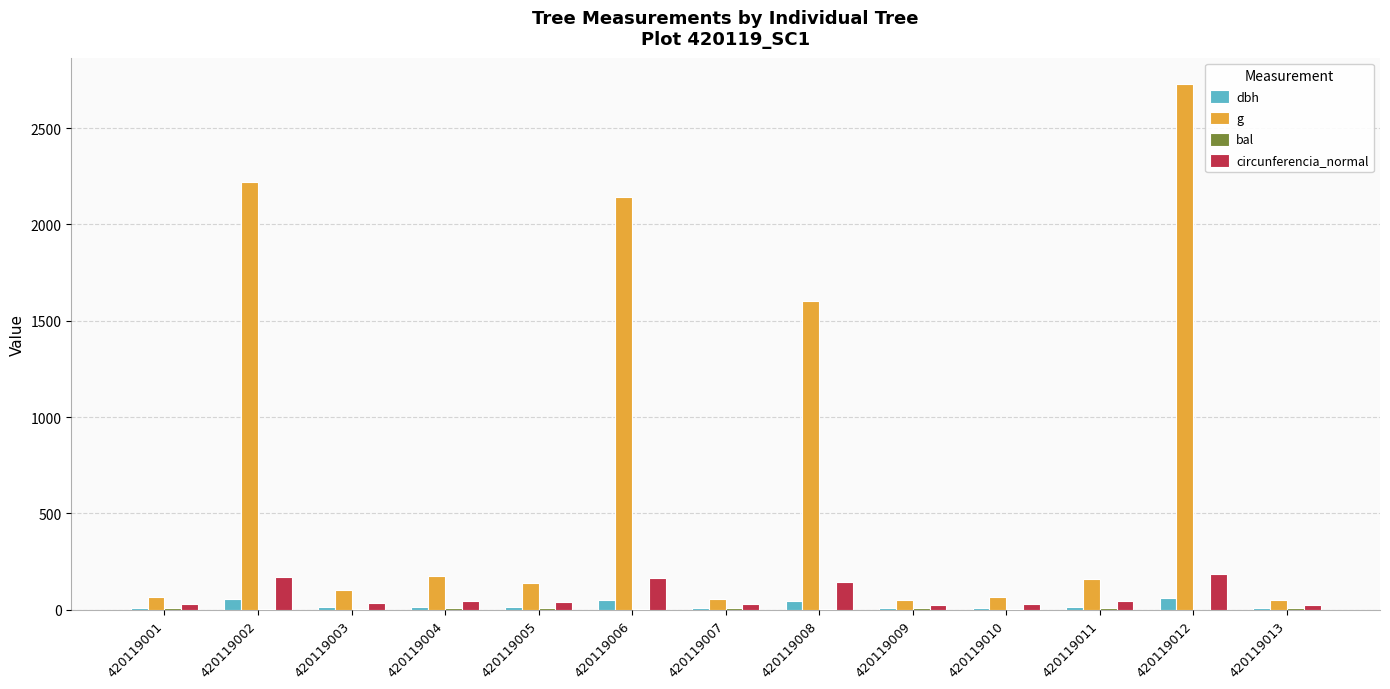

How many series are shown in this chart?

4